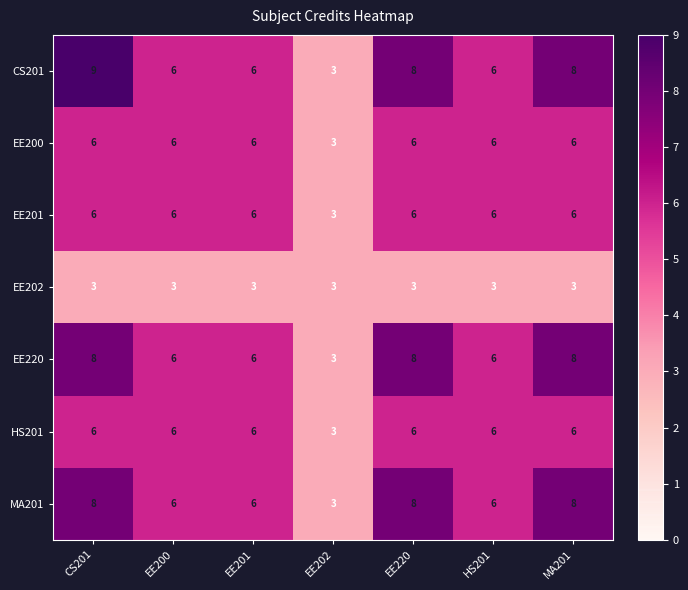

At how many categories does at least one series exceed 5?

6